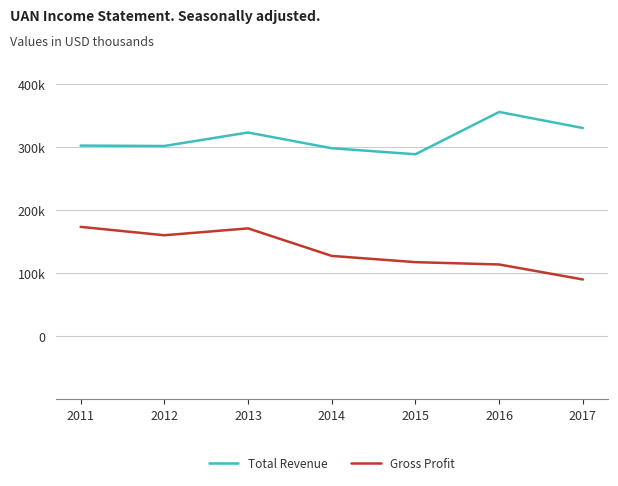

What is the spread (max minus min) of values at 2017?

240400